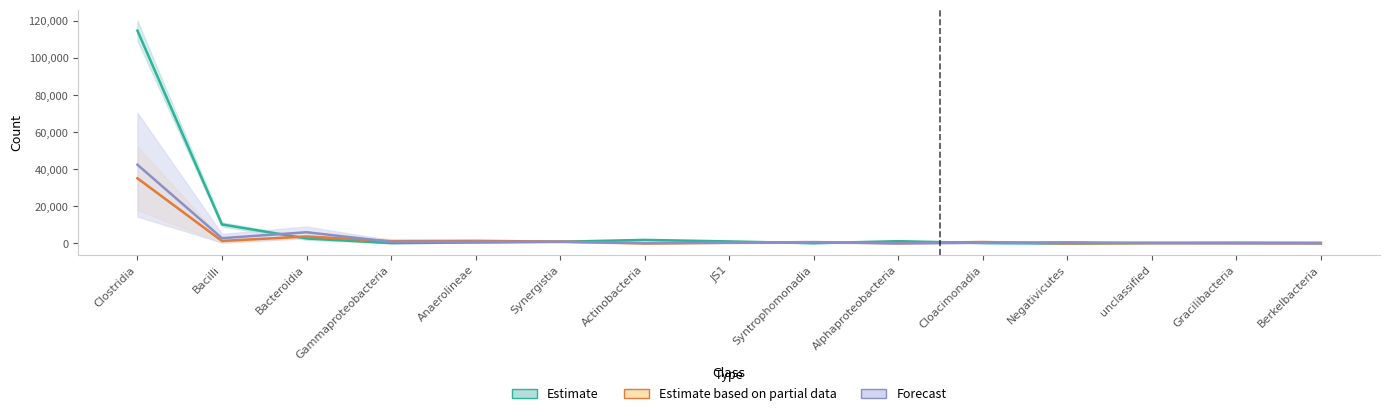

Which series has the largest total across all categories?

Estimate